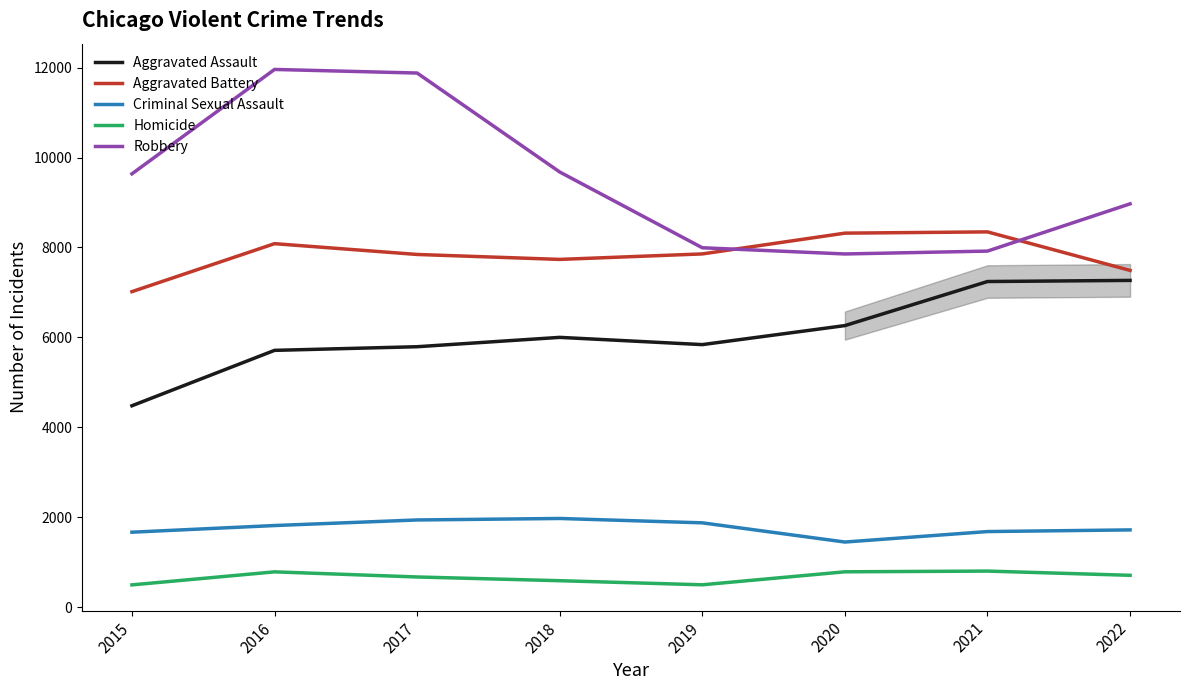

What is the difference between the maximum and minimum values in the Criminal Sexual Assault series?

524